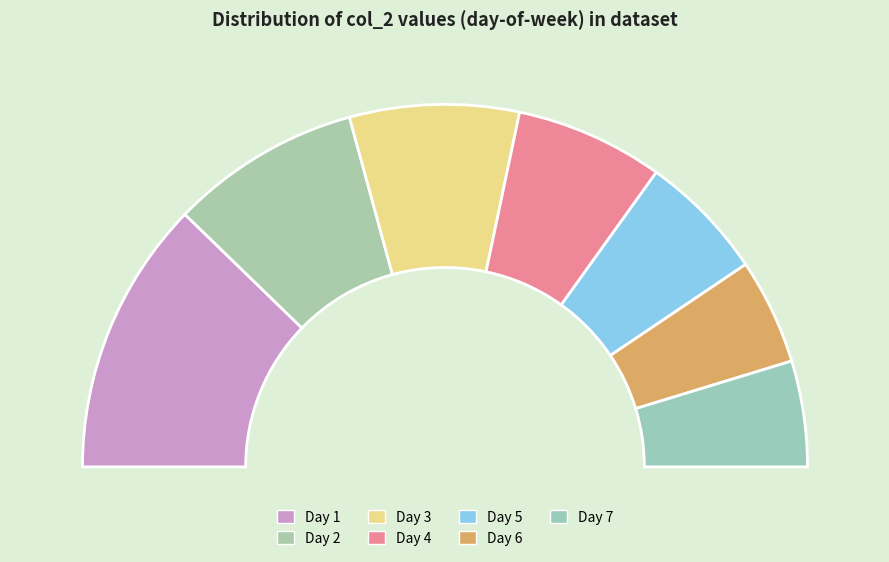

What percentage is the 6 slice, to the nearest percent?

9%